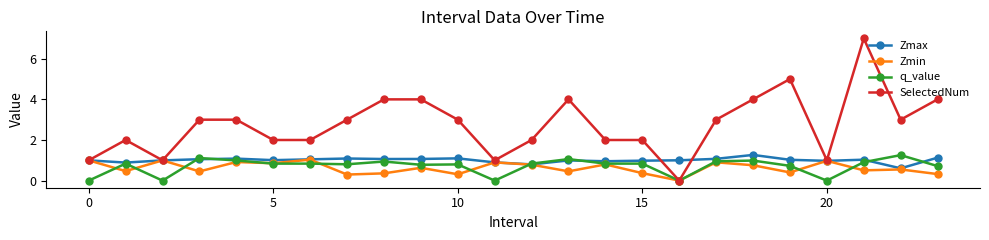

What is the difference between the maximum and minimum values in the Zmin series?

1.0